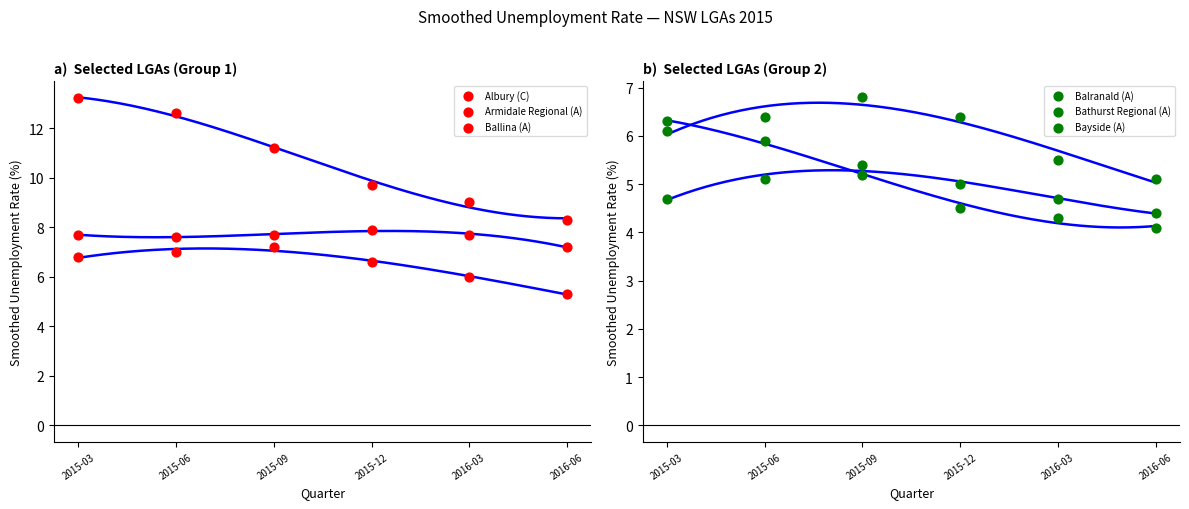

Which series has the largest total across all categories?

Albury (C)